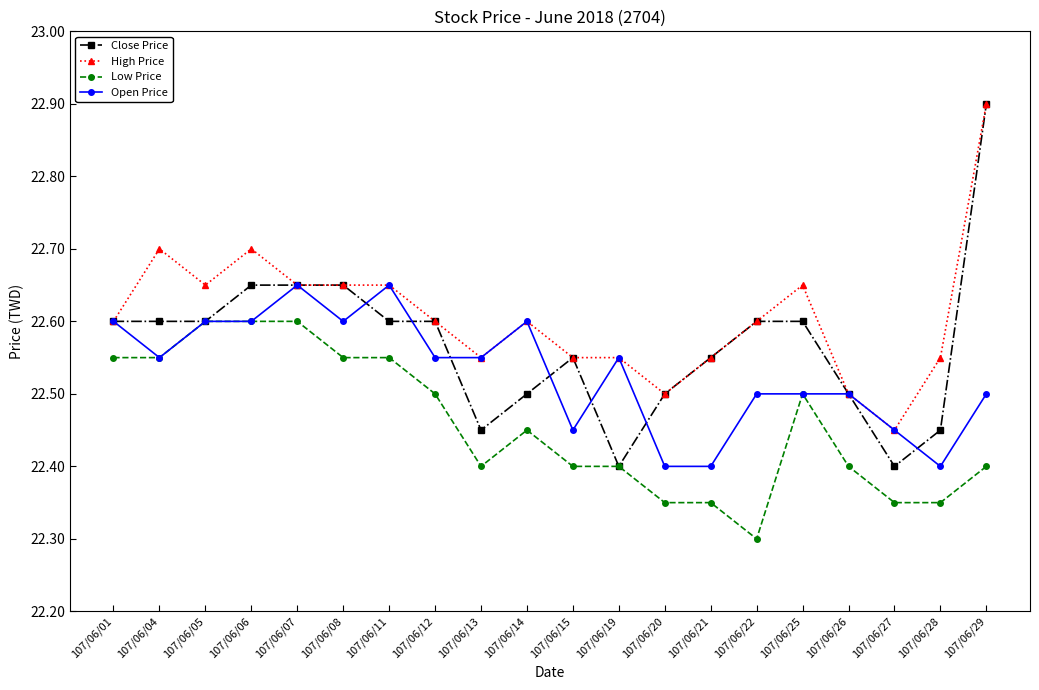

At which category does Open Price reach its first local valley?

107/06/04